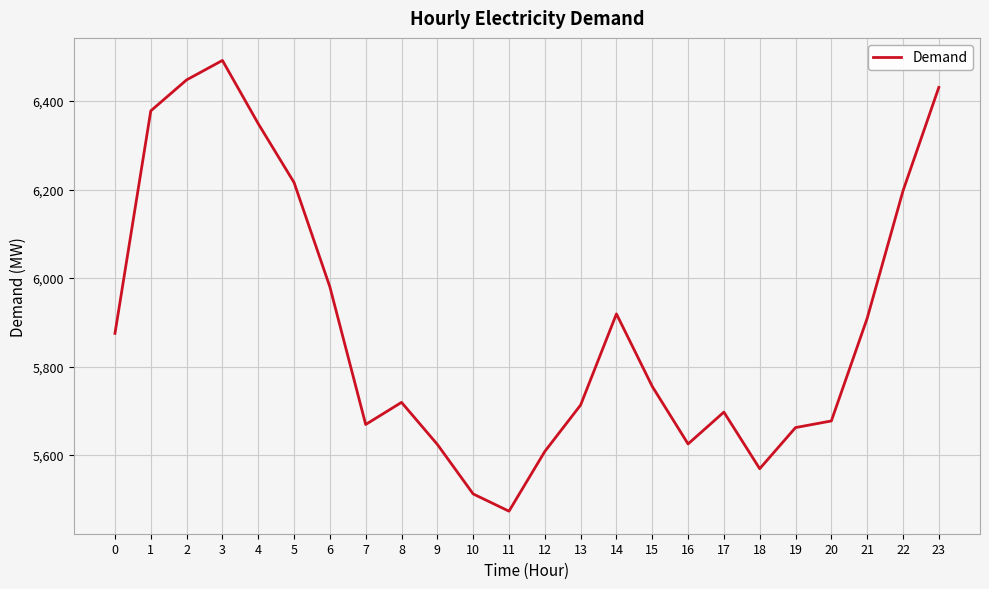

Which label corresponds to the smallest value in the chart?

11